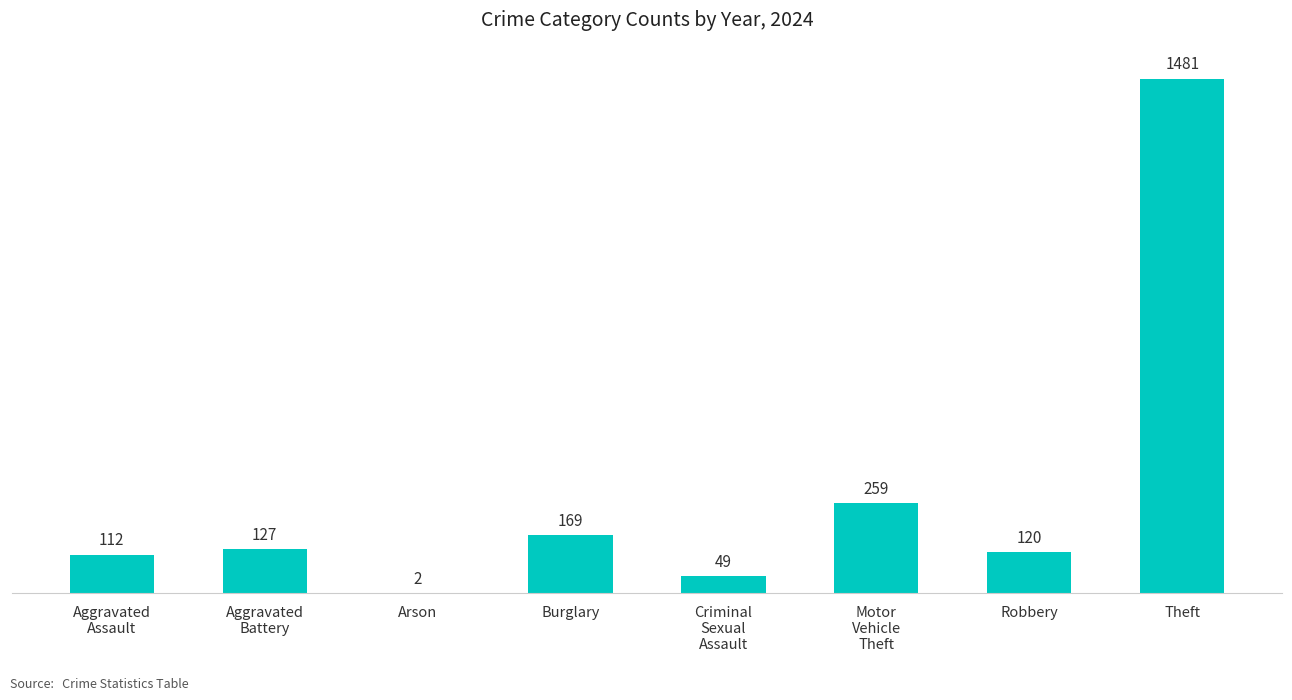

The value at Robbery is 66. True or false?

False